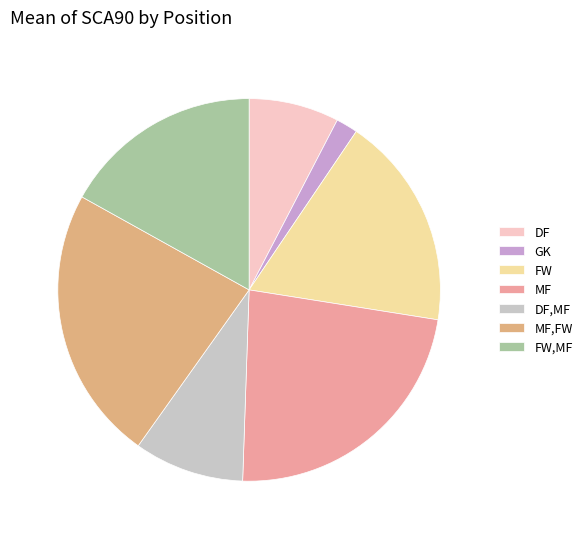

What portion of the pie excludes GK?

98.2%